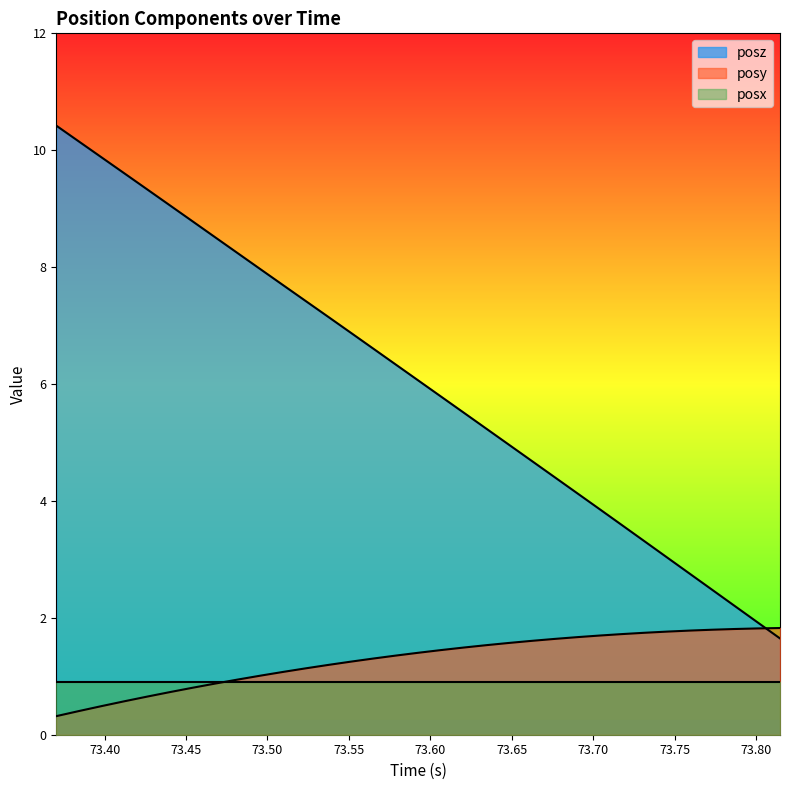

Which series has the largest total across all categories?

posz